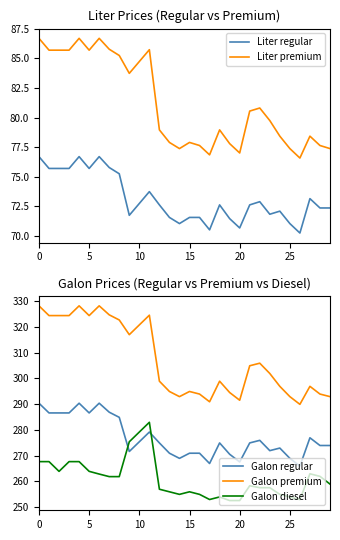

Does the chart have visible grid lines?

No